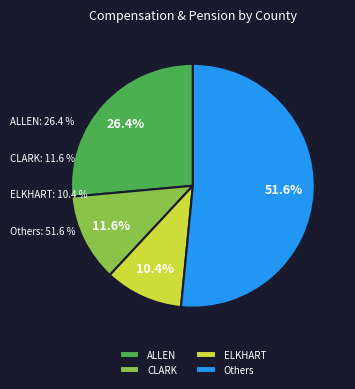

Is it true that CASS is 16% of the pie?

False